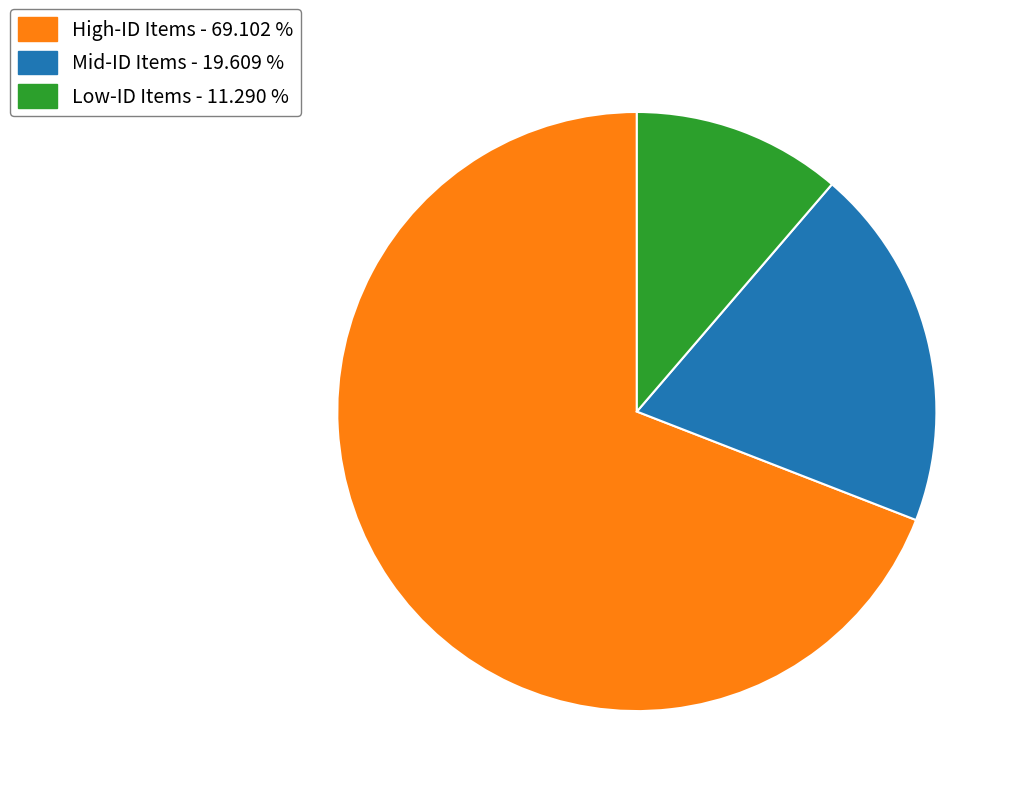

Does any single category account for the majority?

Yes